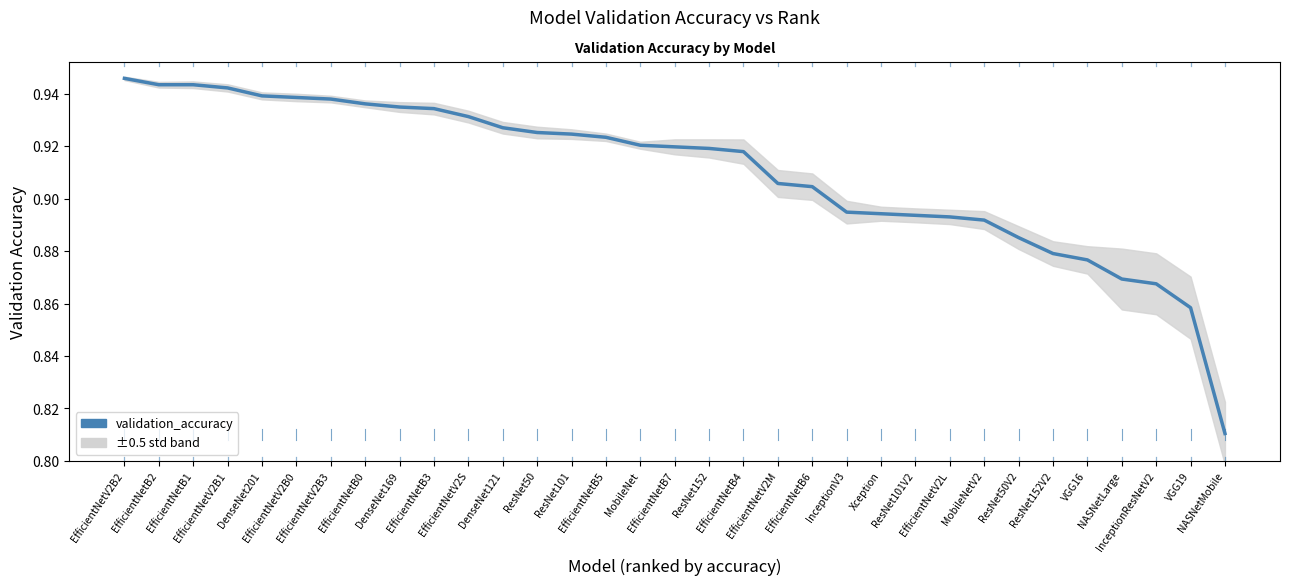

What is the label of the 23rd point from the right?

EfficientNetV2S